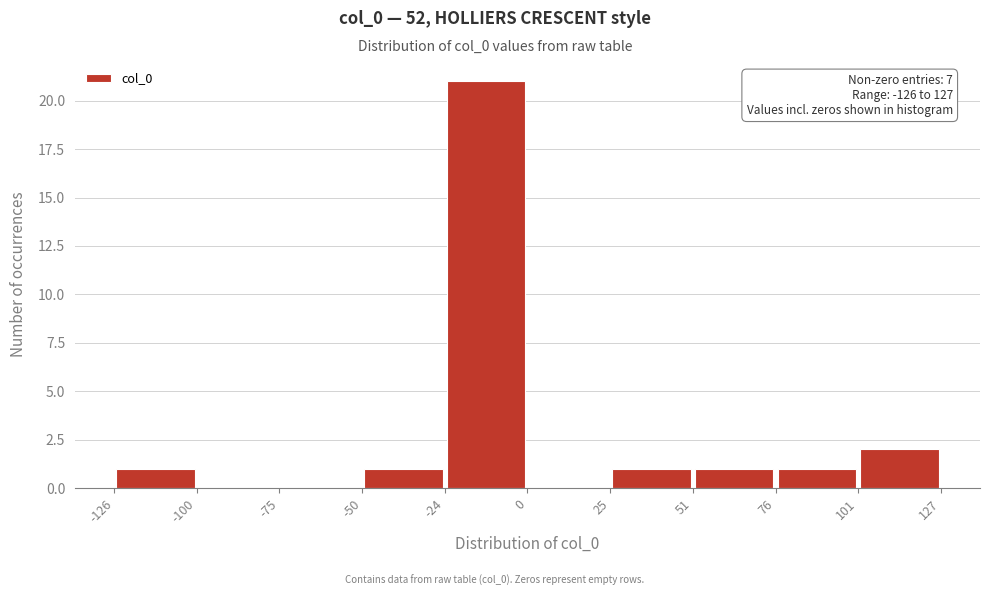

Which range on the x-axis has the tallest bar?

-24 to 0